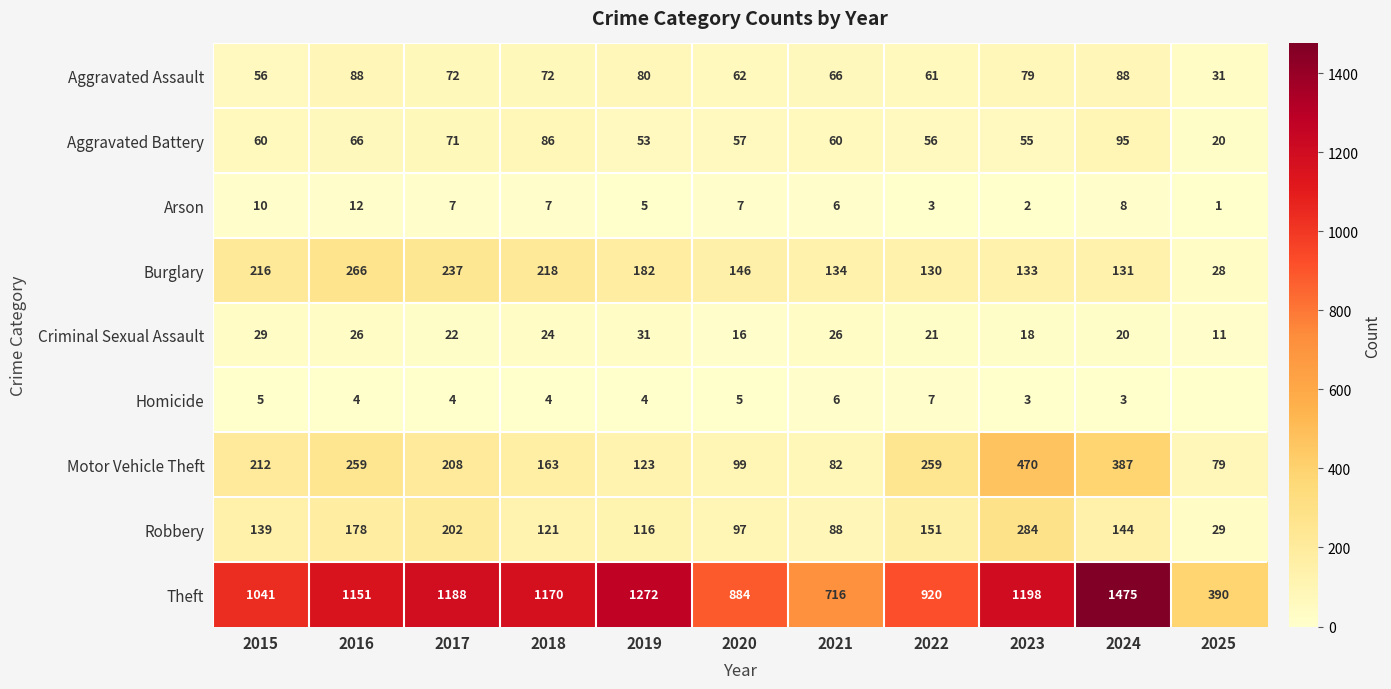

List the labels in order of Burglary value, smallest first.

2025, 2022, 2024, 2023, 2021, 2020, 2019, 2015, 2018, 2017, 2016